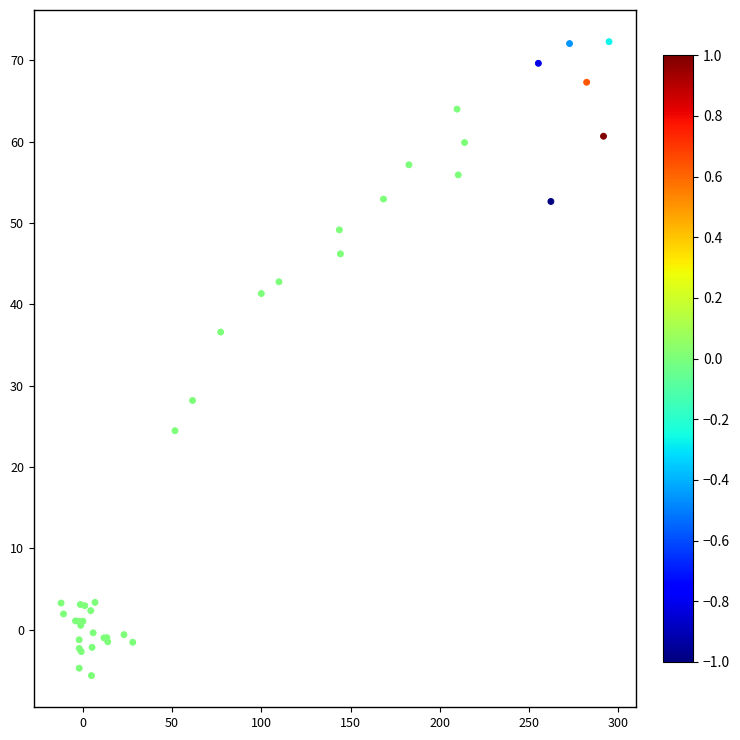

What Y value in the scatter plot is closest to 33?

36.6